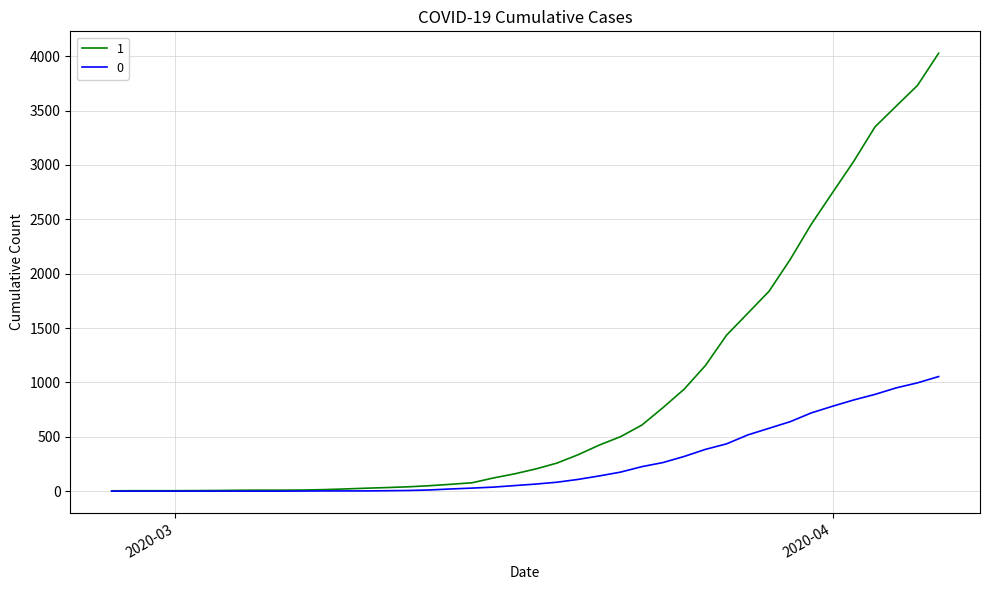

What is the sum of all 0 values?

10324